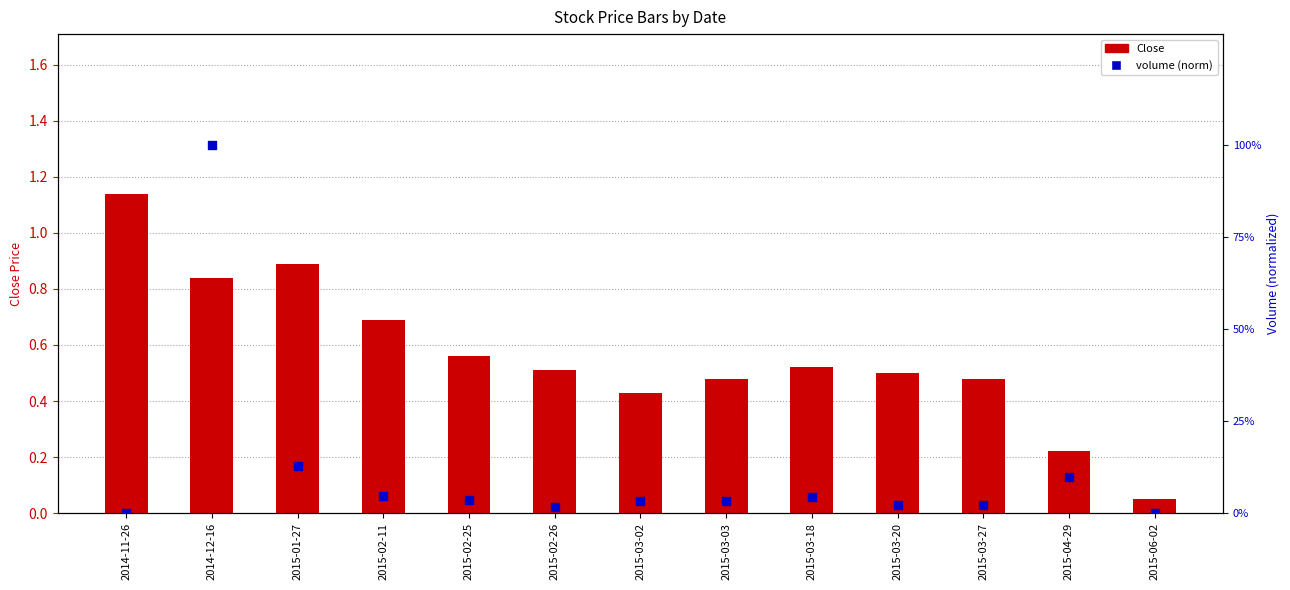

At which category is the sum across all series the highest?

2014-12-16